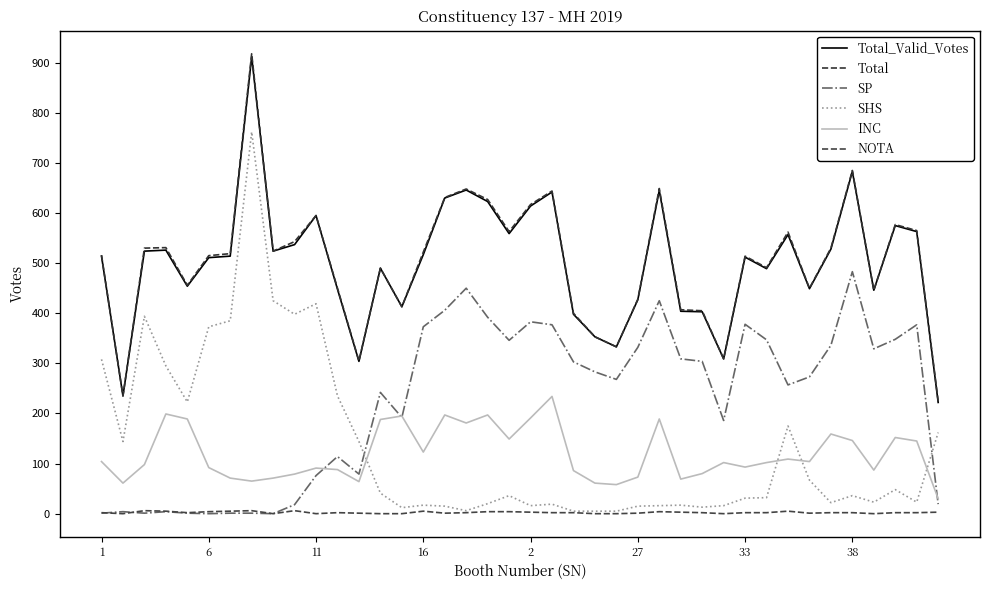

True or false: INC has more than 0 interior local peaks.

True